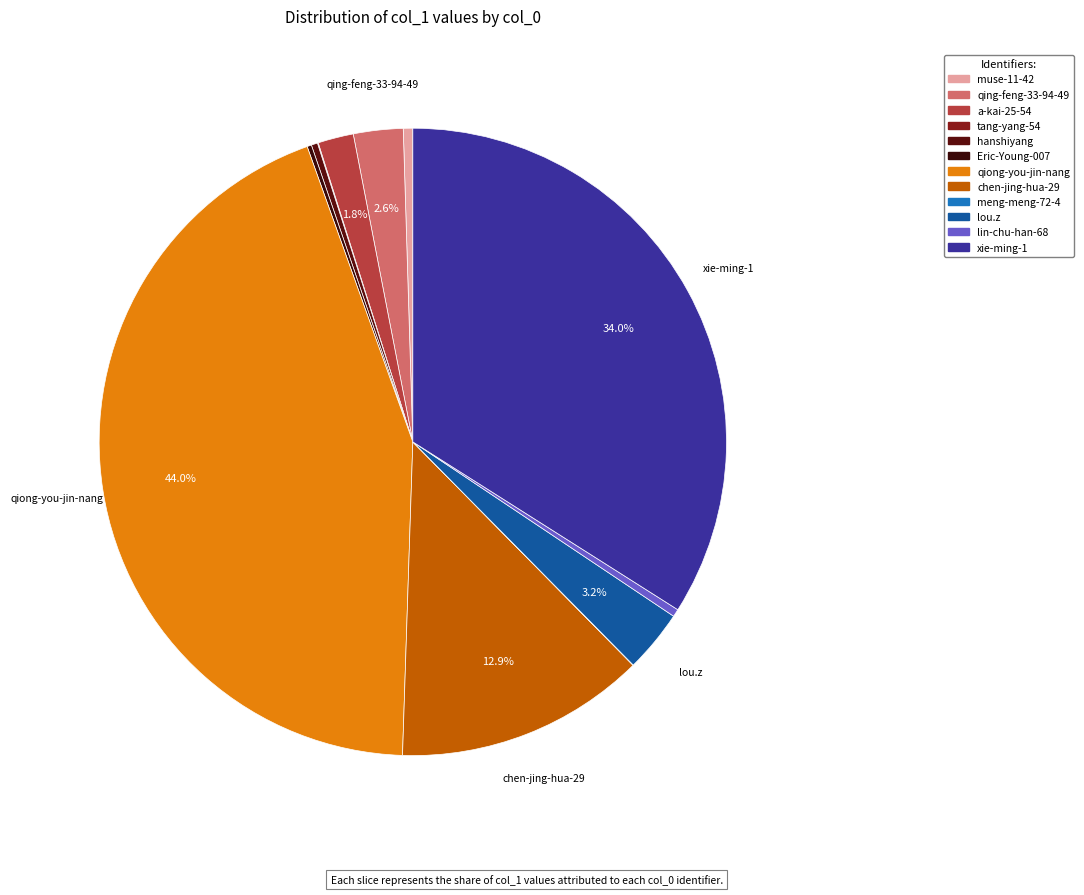

Is there any slice that represents more than half of the pie?

No